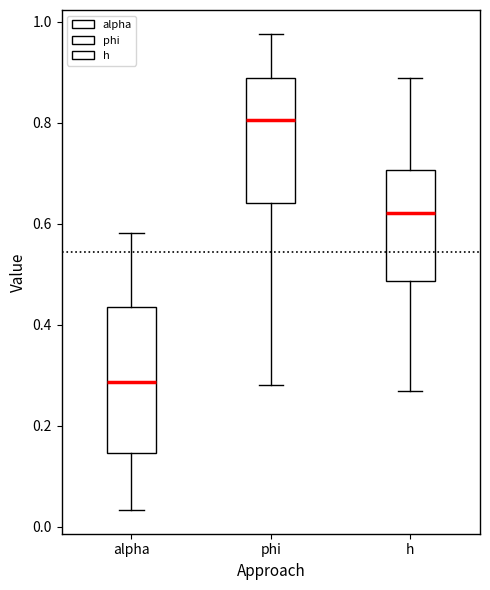

Which box's median line is the highest?

phi